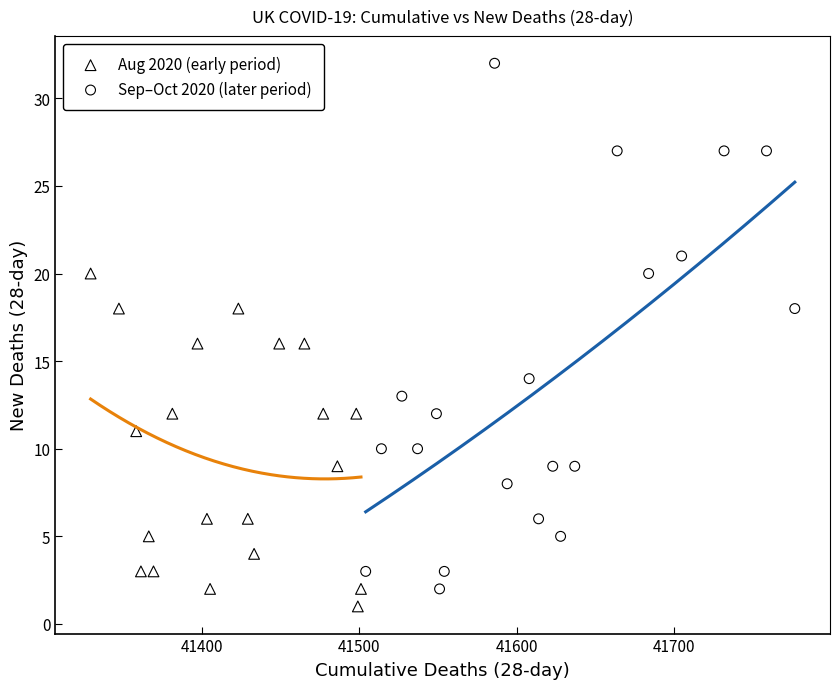

Which series reaches the maximum Y coordinate?

Sep–Oct 2020 (later period)